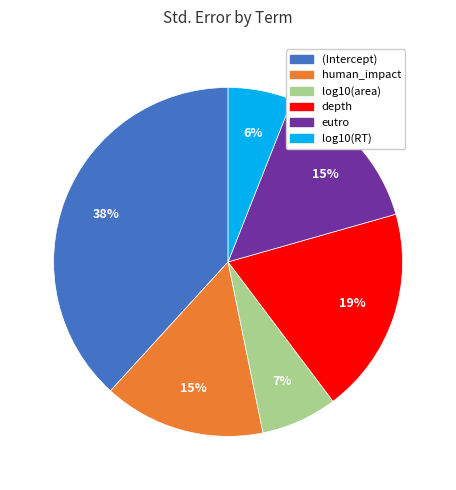

Is log10(RT) the majority of the pie?

No